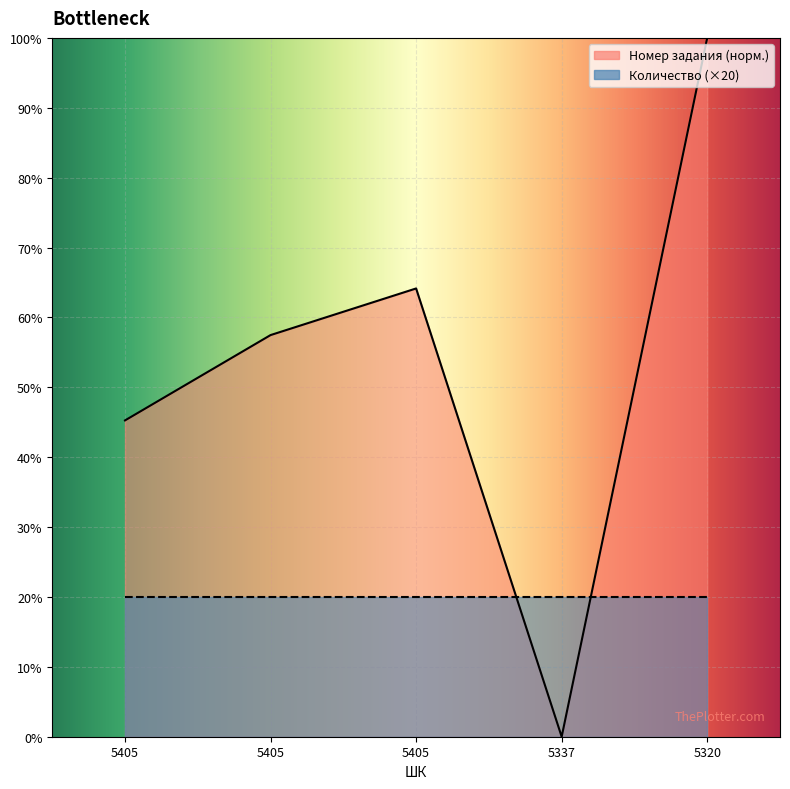

At which label does the data first exceed 57?

5405